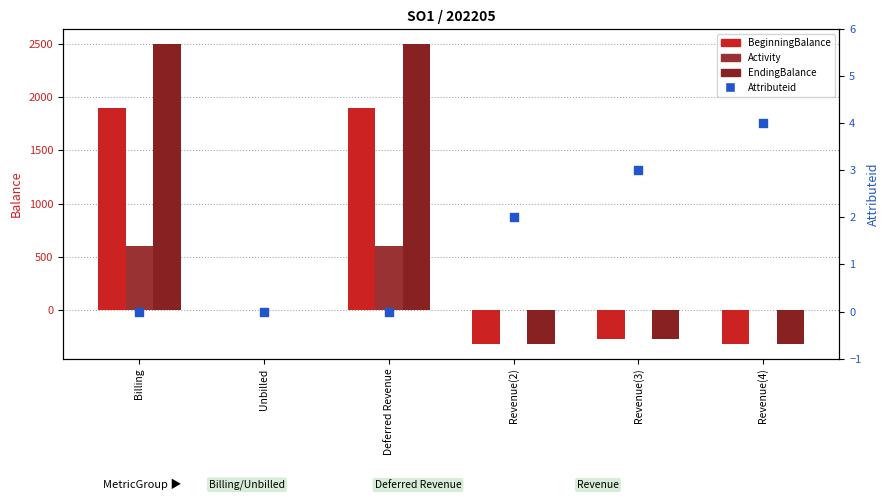

What are all the series names shown in the legend?

BeginningBalance, Activity, EndingBalance, Attributeid